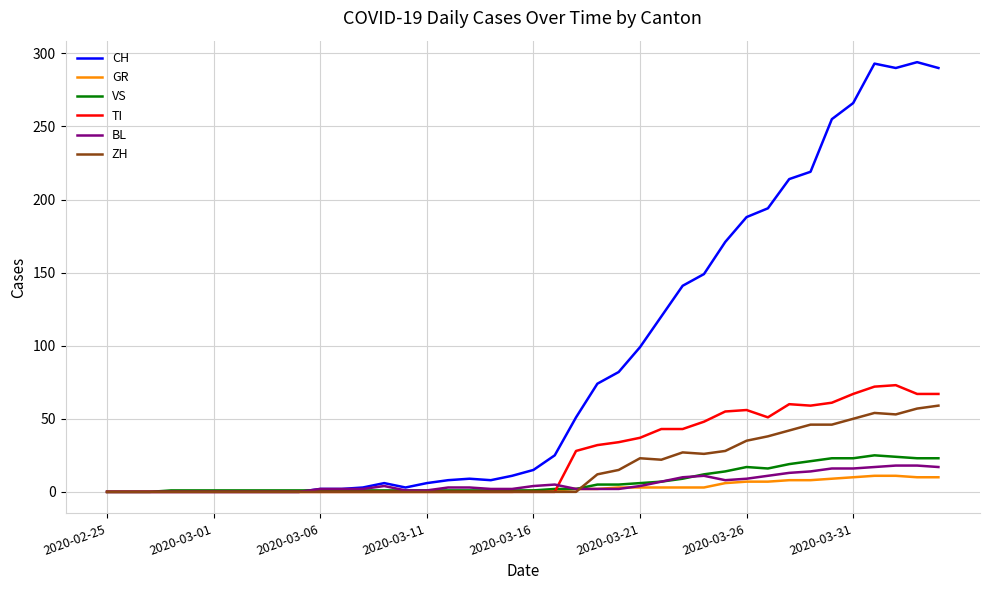

Which series has the largest total across all categories?

CH